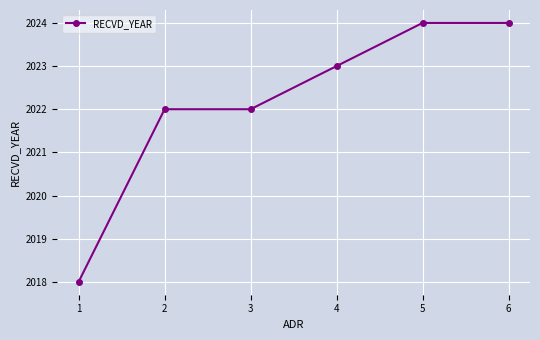

Is this an area chart (filled region under the line)?

No